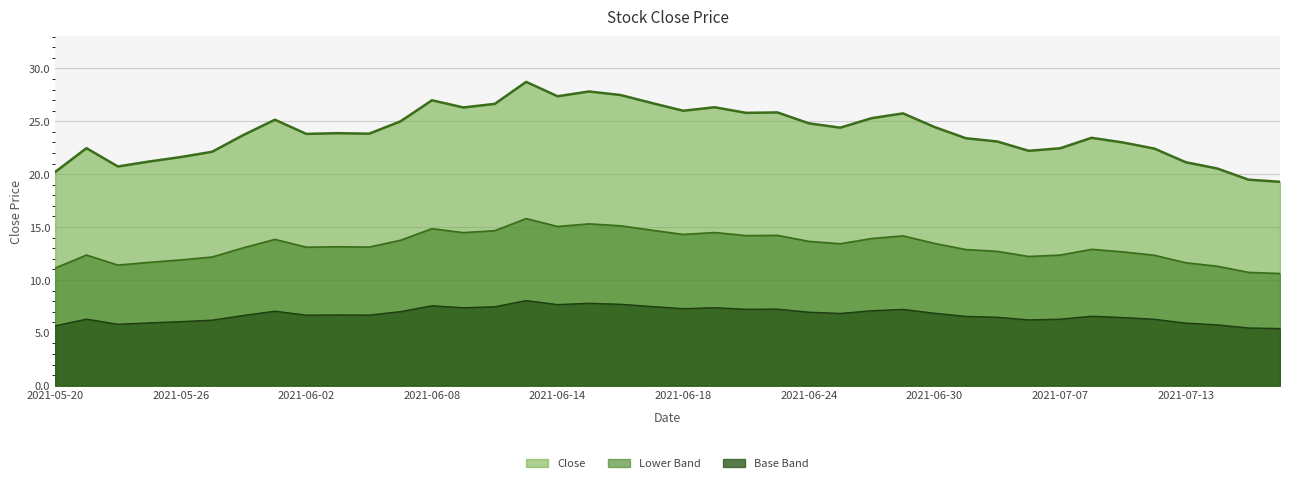

List the labels in order of value, largest first.

2021-06-11, 2021-06-15, 2021-06-16, 2021-06-14, 2021-06-08, 2021-06-17, 2021-06-10, 2021-06-21, 2021-06-09, 2021-06-18, 2021-06-23, 2021-06-22, 2021-06-29, 2021-06-28, 2021-06-01, 2021-06-07, 2021-06-24, 2021-06-30, 2021-06-25, 2021-06-03, 2021-06-04, 2021-06-02, 2021-05-28, 2021-07-08, 2021-07-01, 2021-07-02, 2021-07-09, 2021-05-21, 2021-07-07, 2021-07-12, 2021-07-06, 2021-05-27, 2021-05-26, 2021-05-25, 2021-07-13, 2021-05-24, 2021-07-14, 2021-05-20, 2021-07-15, 2021-07-16